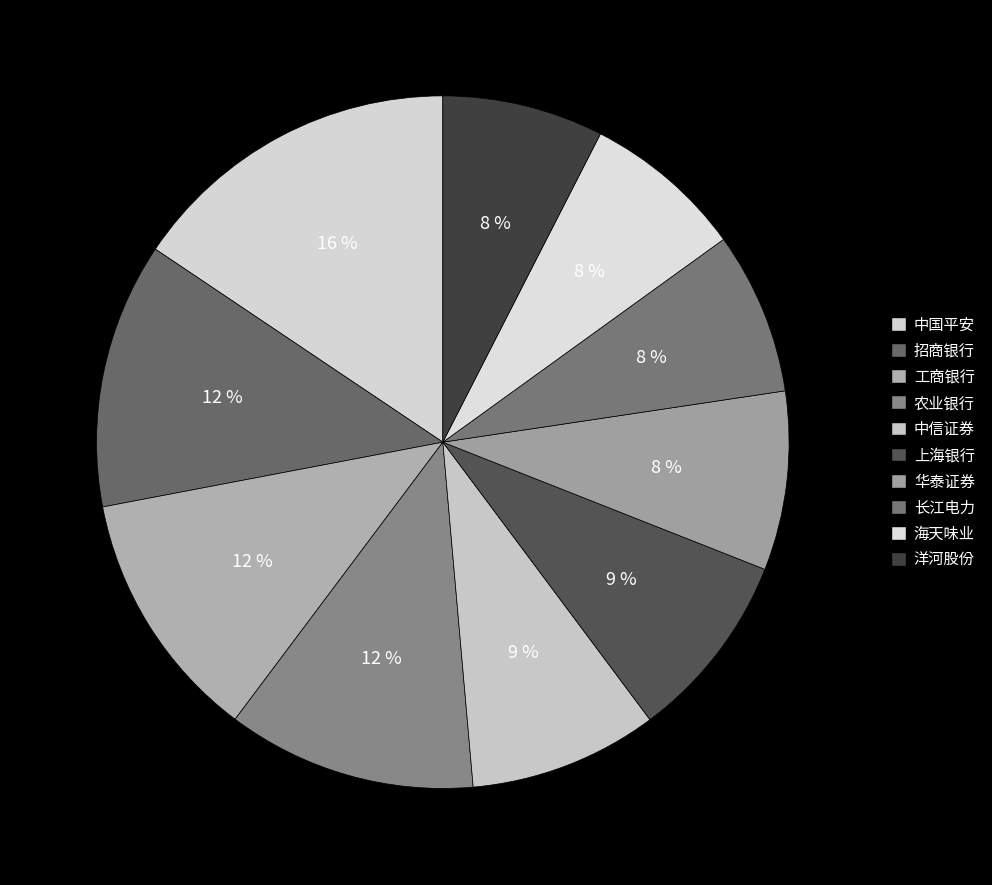

To the nearest percent, what portion does 洋河股份 represent?

8%